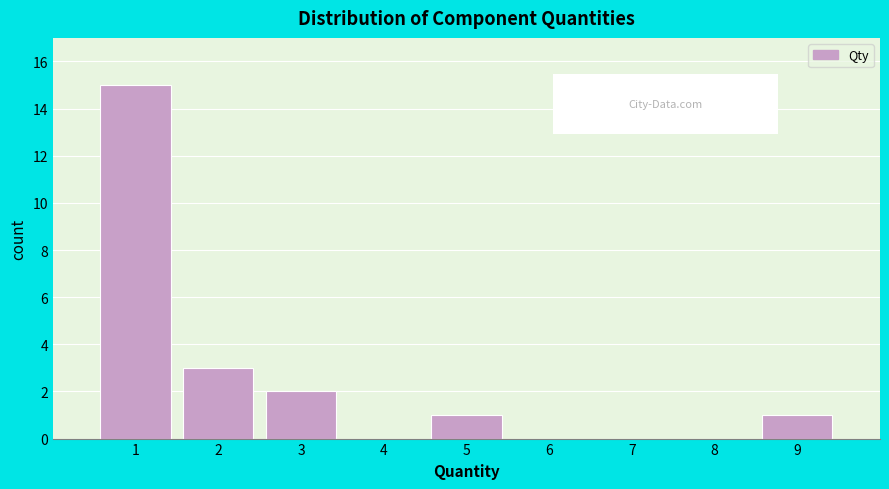

Over which range of the x-axis is the bar tallest?

0.5 to 1.5